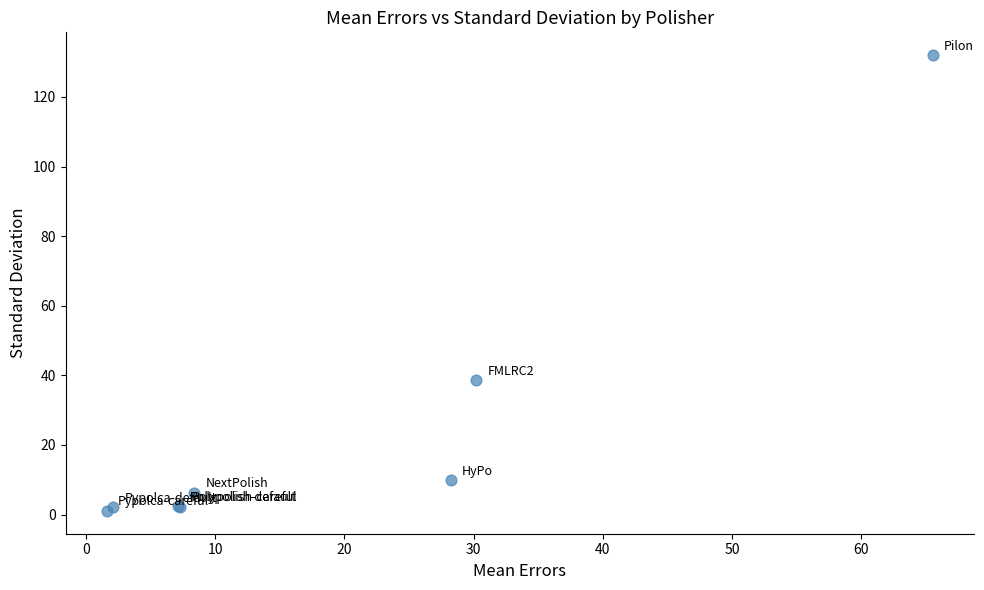

What Y value in the scatter plot is closest to 66?

38.6